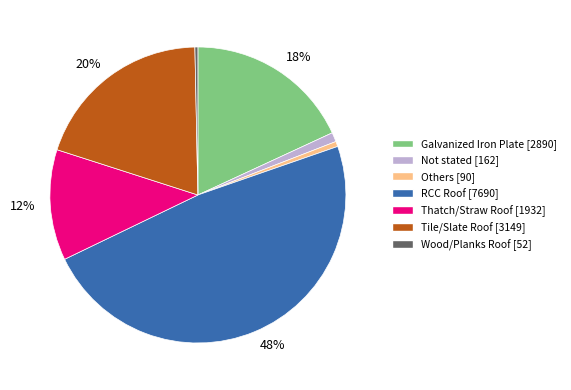

Which category has the biggest portion of the pie?

RCC Roof